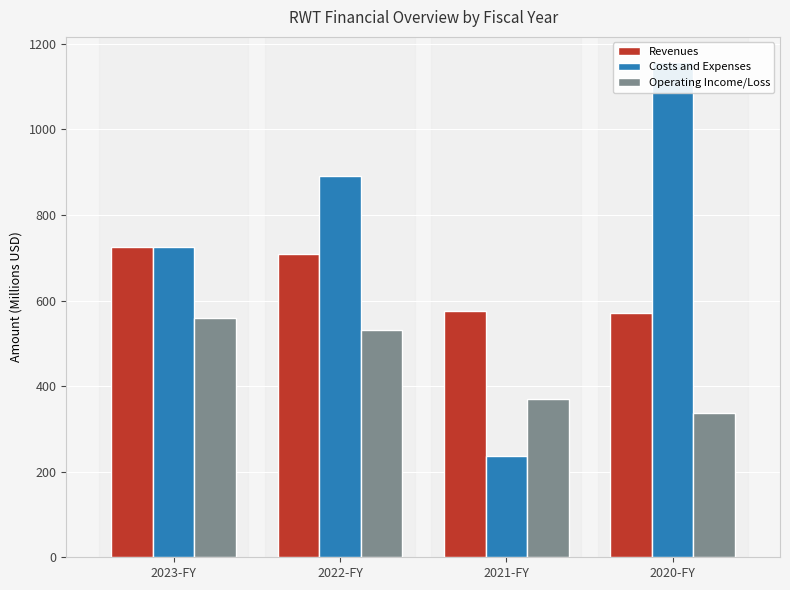

Where is Revenues nearest to the value 648?

2022-FY